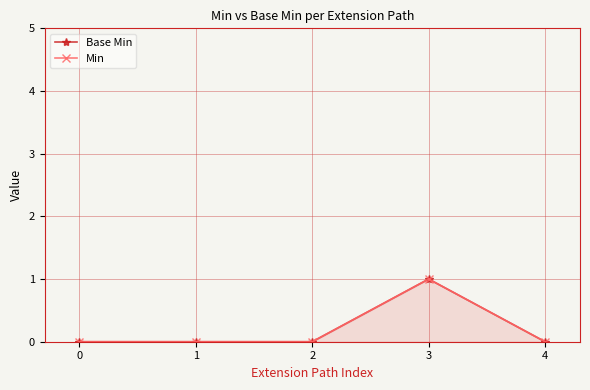

True or false: Min and Base Min intersect in this chart.

False